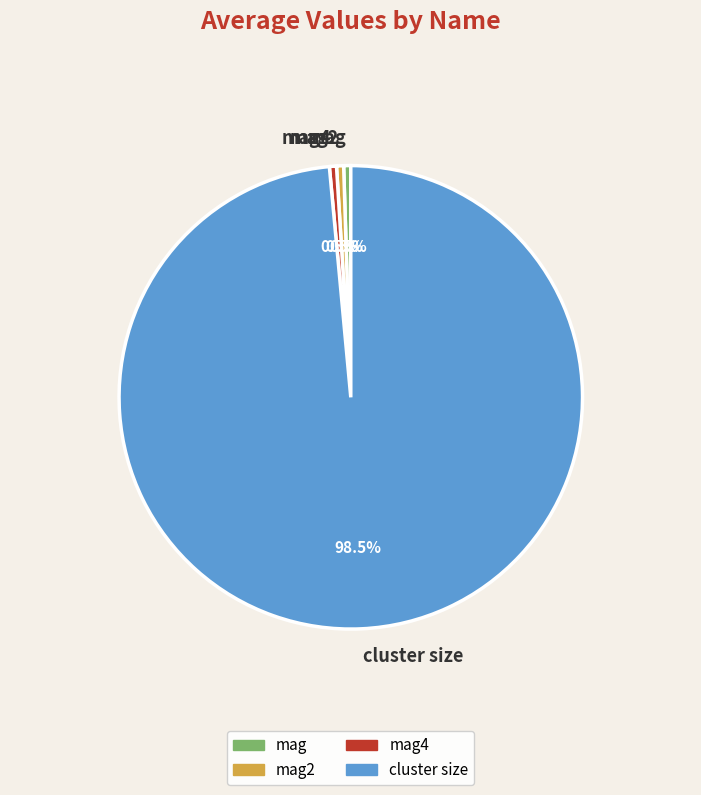

To the nearest percent, what is the difference between the mag4 and cluster size slice percentages?

98%